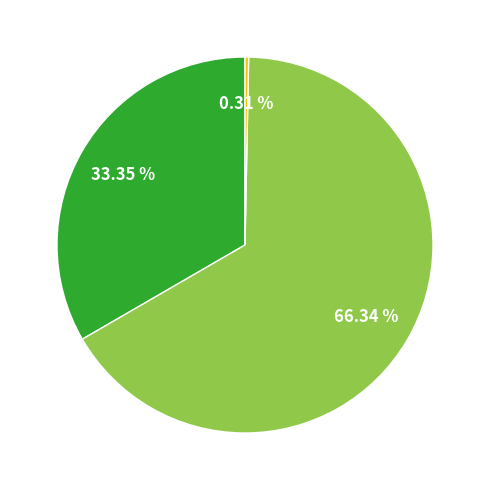

Is there a majority slice in this chart?

Yes